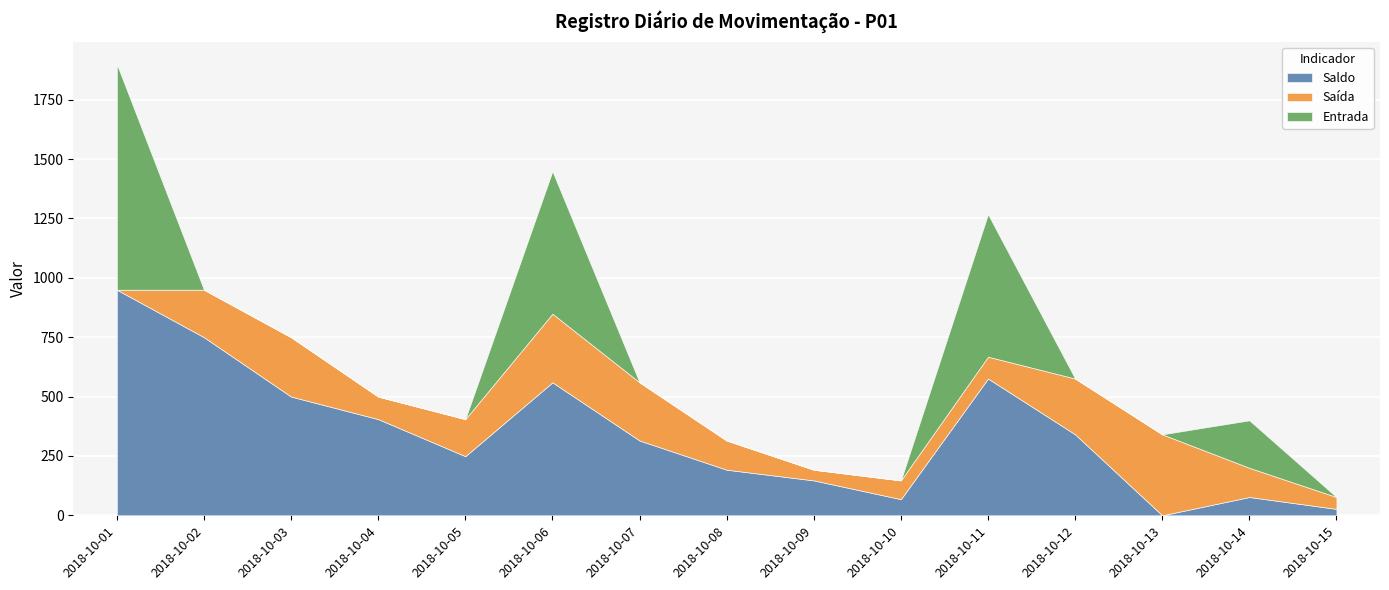

Is the value of Saída at 2018-10-08 greater than the value of Entrada at 2018-10-02?

Yes